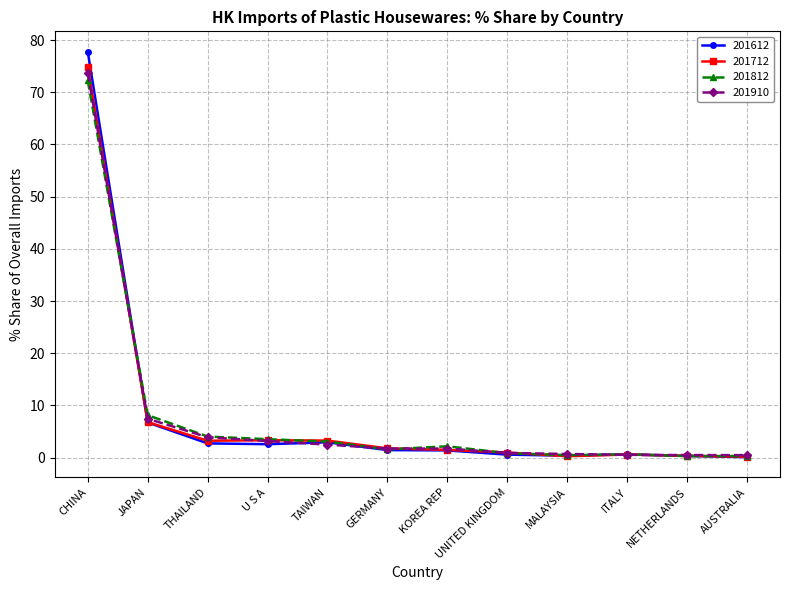

Does the chart have visible grid lines?

Yes